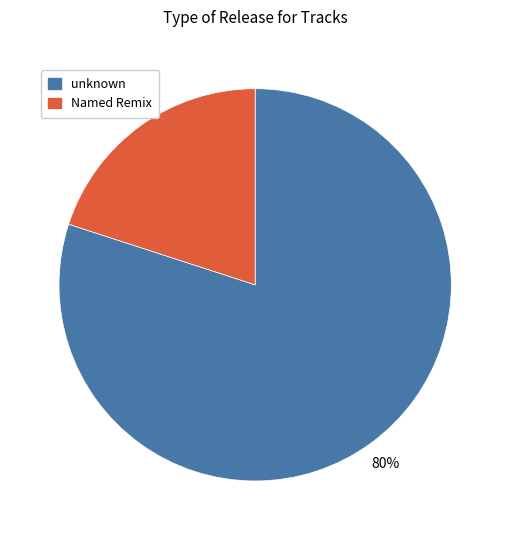

Is there a majority slice in this chart?

Yes